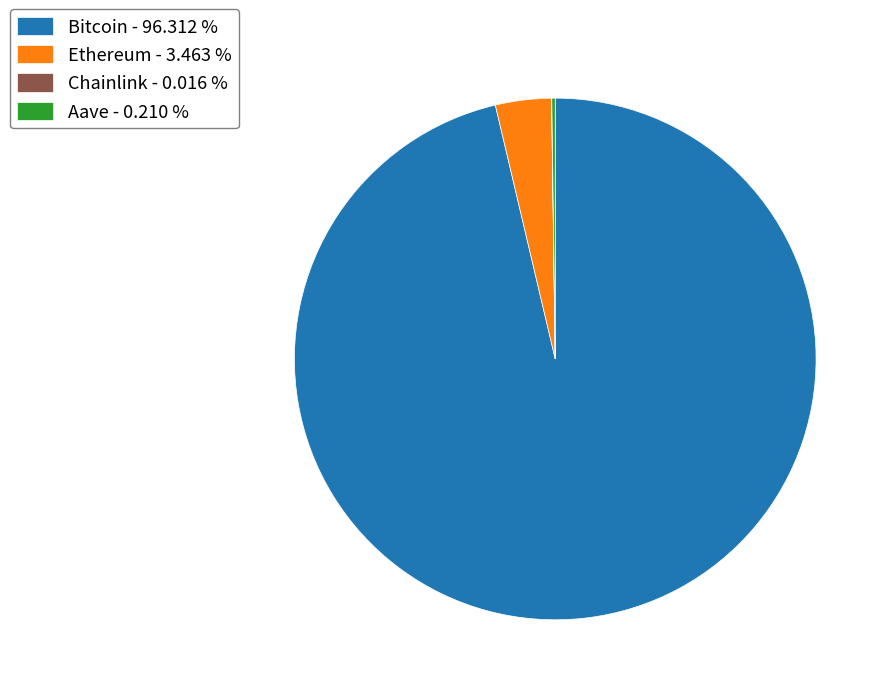

Between Ethereum - 3.463 % and Bitcoin - 96.312 %, which is larger?

Bitcoin - 96.312 %